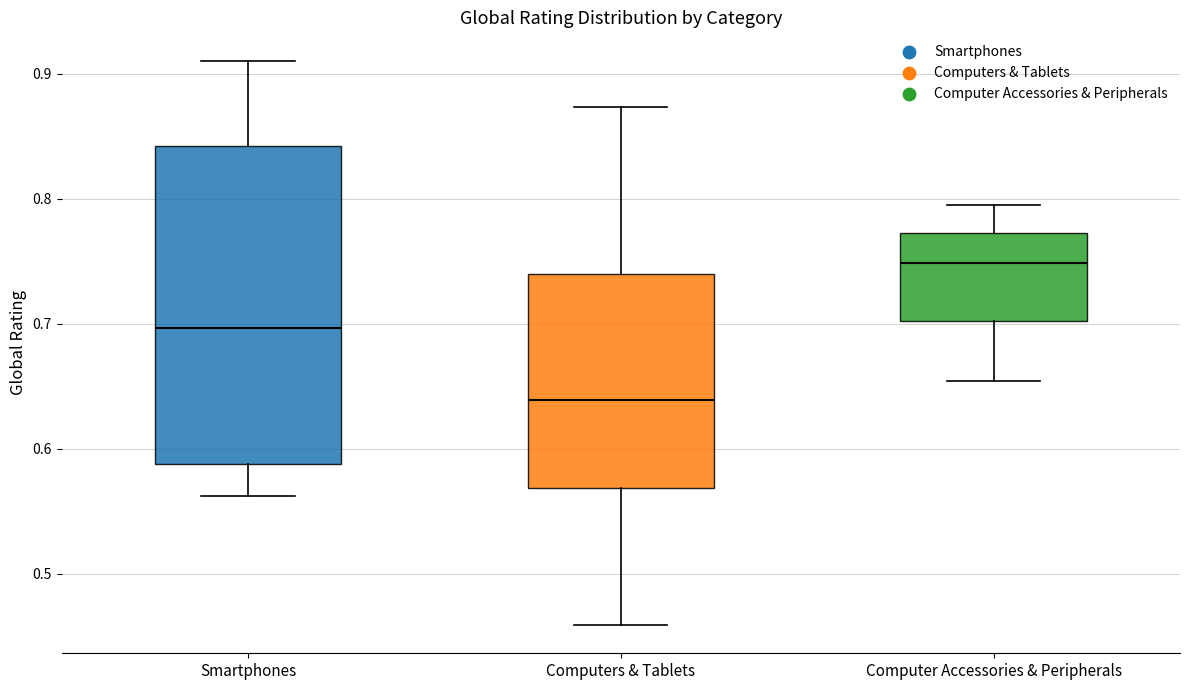

Where does the median line of the box for Computer Accessories & Peripherals sit on the y-axis? The values are not printed on the chart, so give them approximately, as read against the axis.

0.75